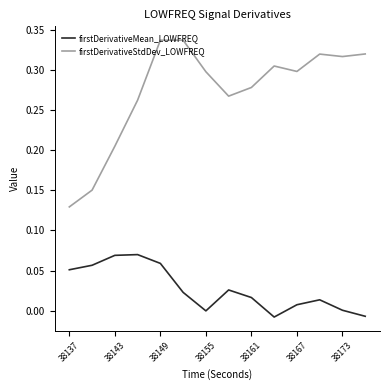

What is the sum of all firstDerivativeMean_LOWFREQ values?

0.4